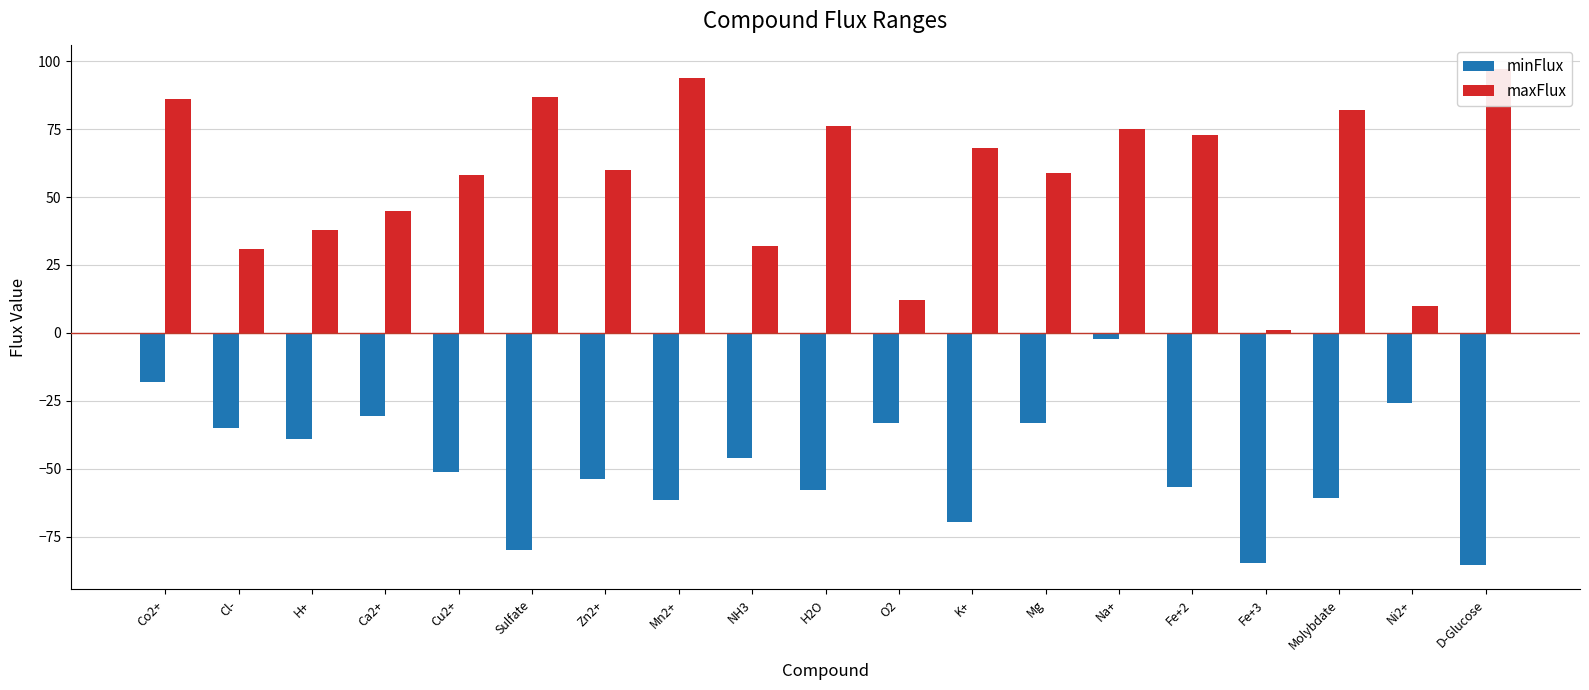

What is the spread (max minus min) of values at D-Glucose?

182.3